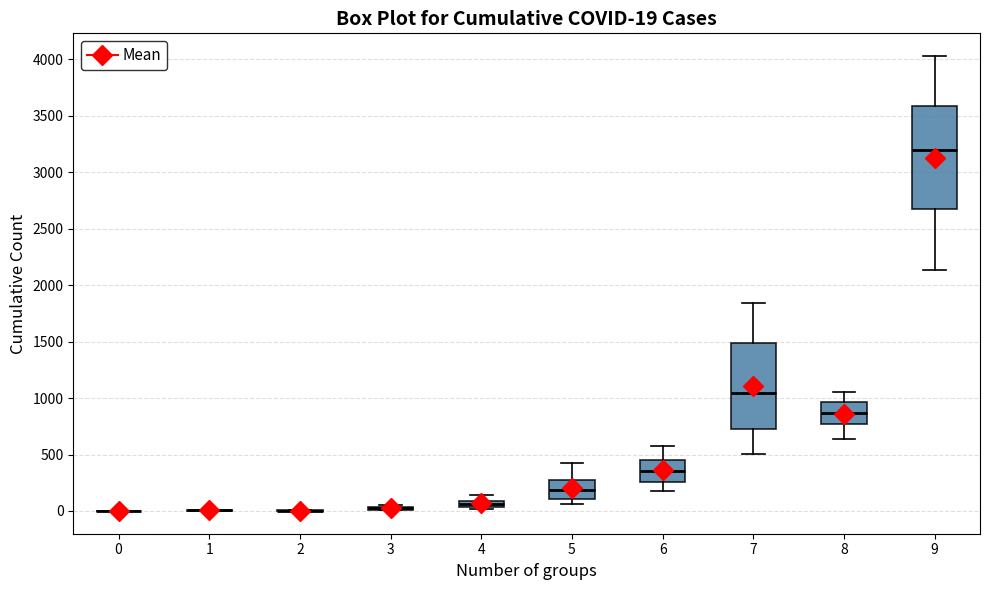

Comparing the boxes themselves (not the whiskers), which one is the tallest?

9